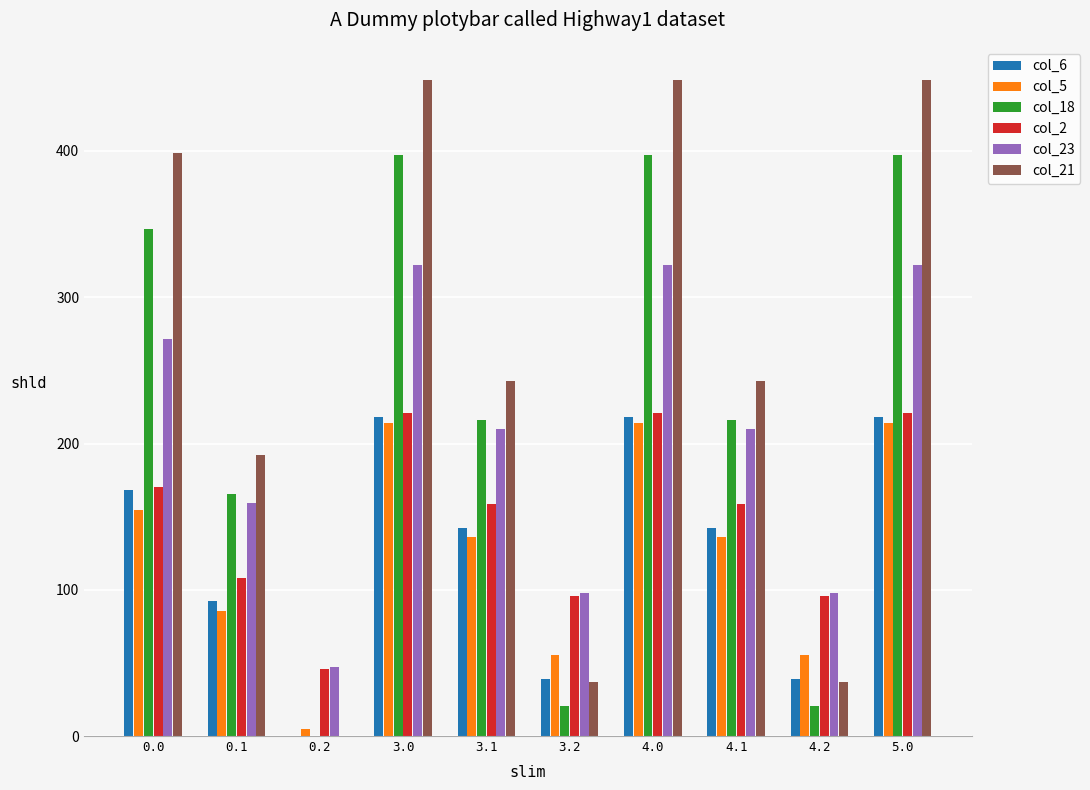

What is the highest value of the col_18 series?

397.1